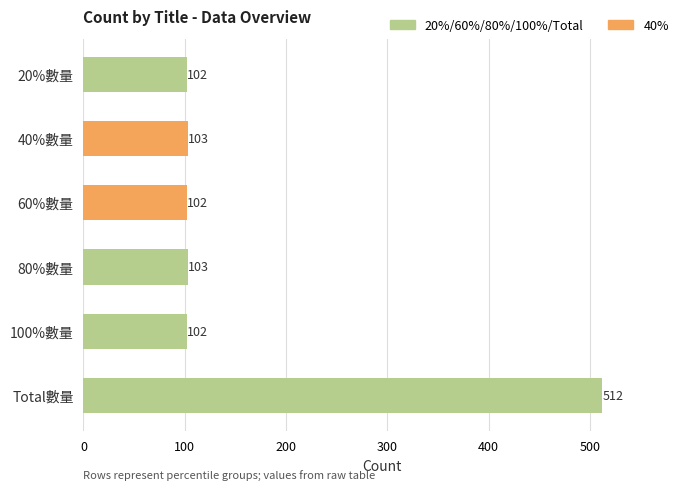

Reading top to bottom, what are all the values shown in this chart?

20%數量=102	40%數量=103	60%數量=102	80%數量=103	100%數量=102	Total數量=512